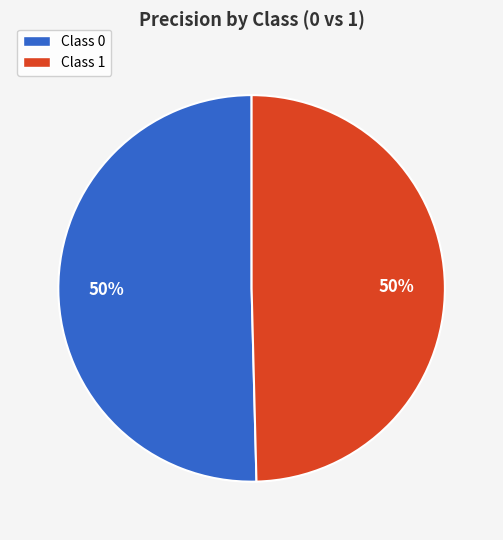

To the nearest percent, what is the average slice percentage?

50%